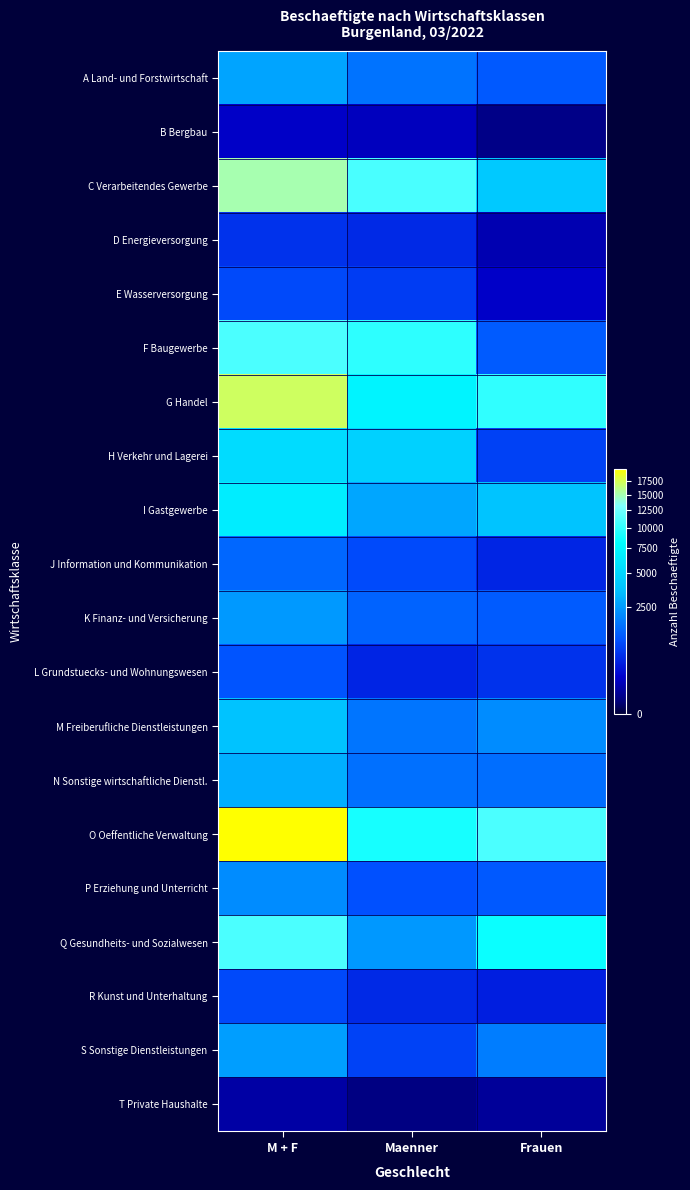

Reading left to right, what are all the values shown in this chart?

A Land- und Forstwirtschaft: M + F=2743	Maenner=1605	Frauen=1138
B Bergbau: M + F=153	Maenner=129	Frauen=24
C Verarbeitendes Gewerbe: M + F=15077	Maenner=10922	Frauen=4155
D Energieversorgung: M + F=592	Maenner=495	Frauen=97
E Wasserversorgung: M + F=887	Maenner=724	Frauen=163
F Baugewerbe: M + F=10982	Maenner=9825	Frauen=1157
G Handel: M + F=17133	Maenner=7214	Frauen=9919
H Verkehr und Lagerei: M + F=5399	Maenner=4621	Frauen=778
I Gastgewerbe: M + F=6633	Maenner=2804	Frauen=3829
J Information und Kommunikation: M + F=1363	Maenner=898	Frauen=465
K Finanz- und Versicherung: M + F=2458	Maenner=1285	Frauen=1173
L Grundstuecks- und Wohnungswesen: M + F=1046	Maenner=453	Frauen=593
M Freiberufliche Dienstleistungen: M + F=3753	Maenner=1631	Frauen=2122
N Sonstige wirtschaftliche Dienstl.: M + F=3031	Maenner=1531	Frauen=1500
O Oeffentliche Verwaltung: M + F=19915	Maenner=8934	Frauen=10981
P Erziehung und Unterricht: M + F=2136	Maenner=1002	Frauen=1134
Q Gesundheits- und Sozialwesen: M + F=10959	Maenner=2436	Frauen=8523
R Kunst und Unterhaltung: M + F=888	Maenner=493	Frauen=395
S Sonstige Dienstleistungen: M + F=2588	Maenner=792	Frauen=1796
T Private Haushalte: M + F=66	Maenner=19	Frauen=47